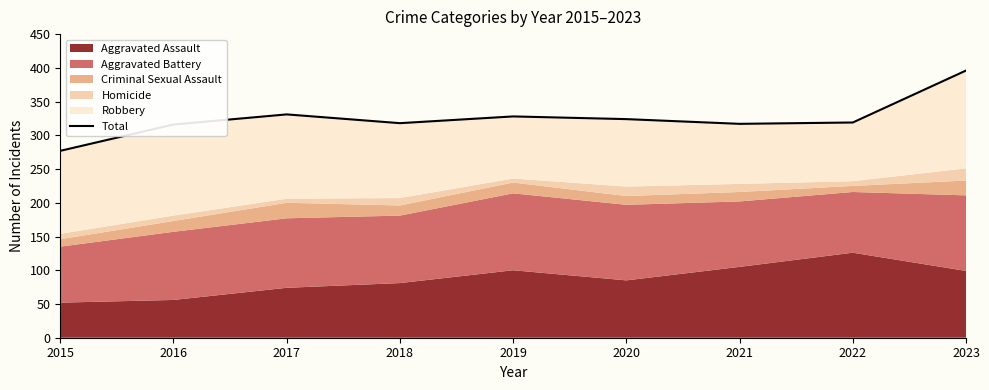

What is the maximum value shown in the chart?

396